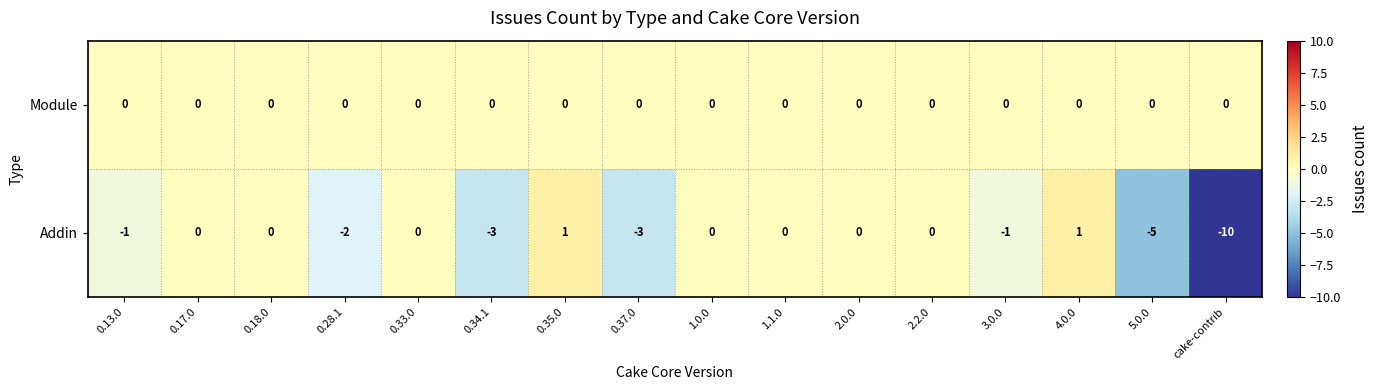

Which label corresponds to the smallest value in the chart?

cake-contrib